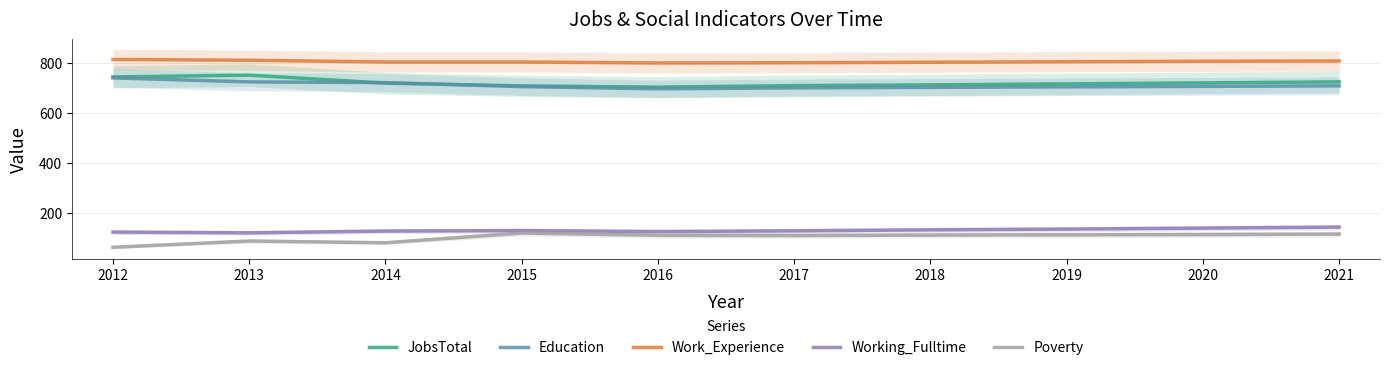

Is it true that Poverty equals 118 at 2015?

True